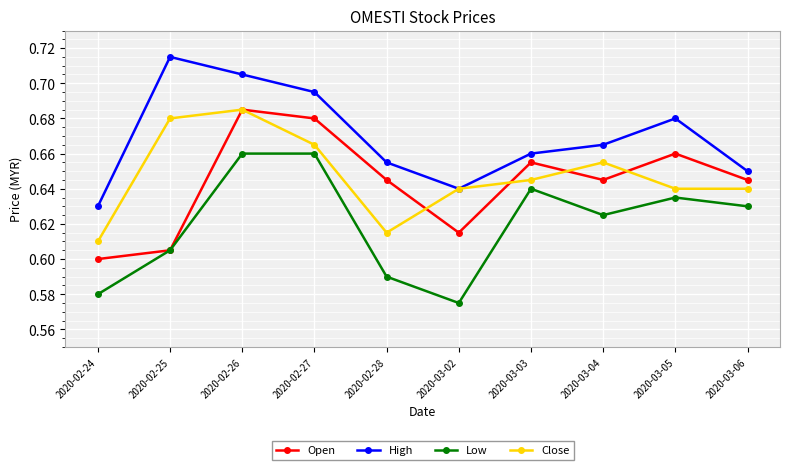

What position from the left is 2020-03-02?

6